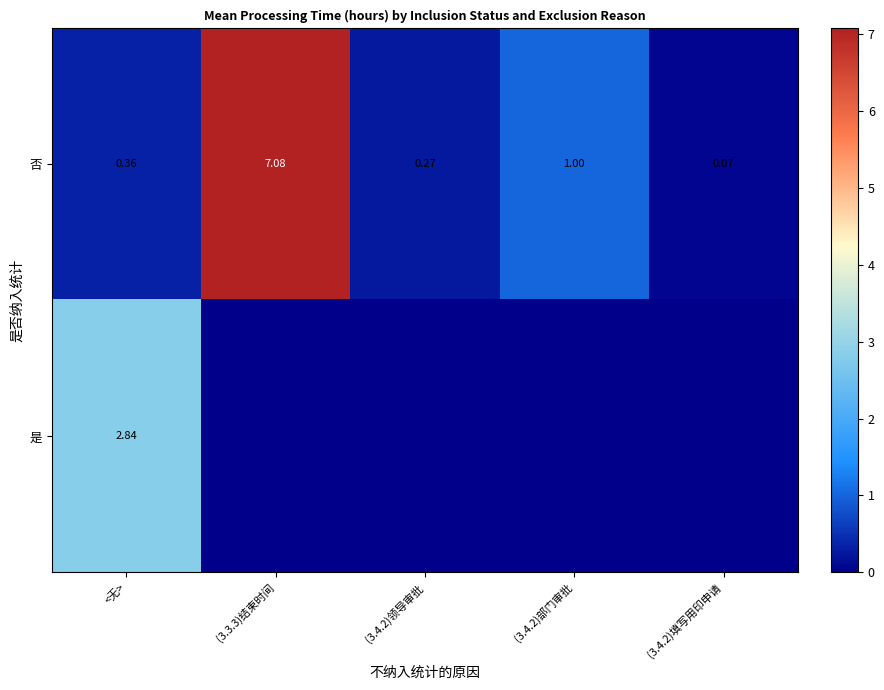

Rank the categories by 否 value from highest to lowest.

(3.3.3)结束时间, (3.4.2)部门审批, <无>, (3.4.2)领导审批, (3.4.2)填写用印申请